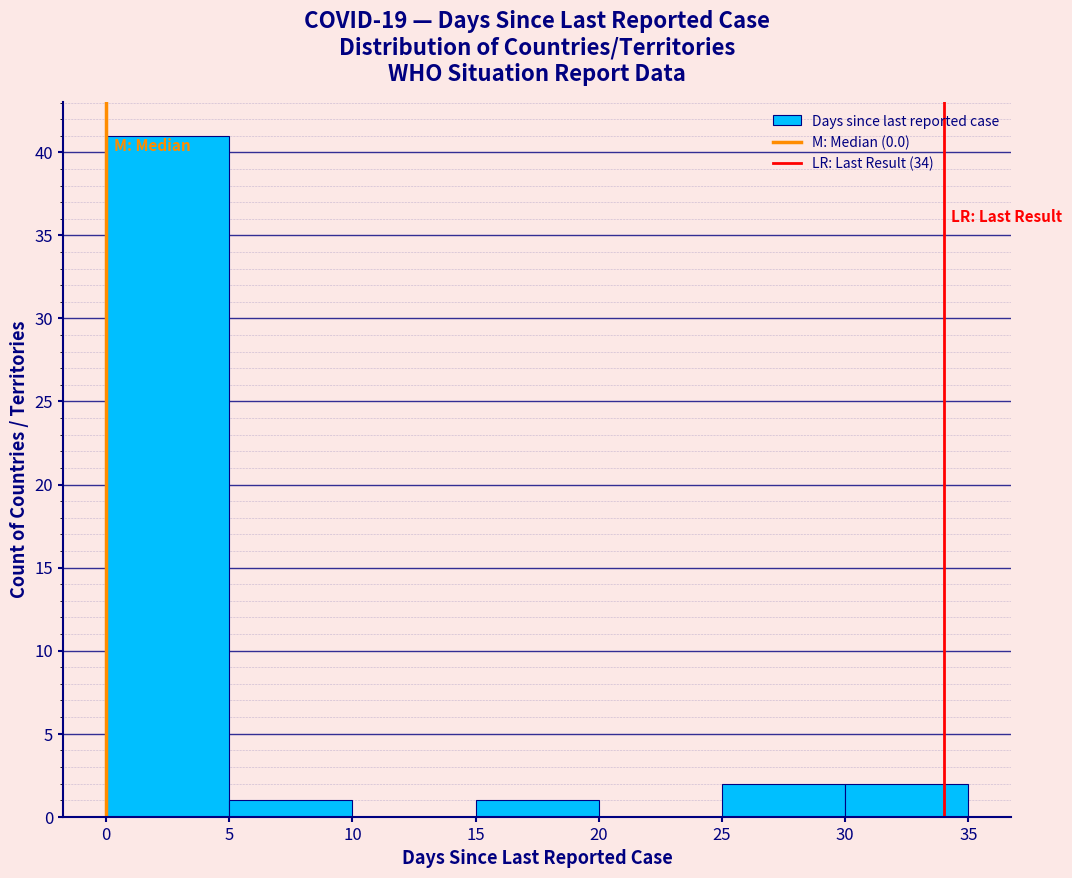

Reading left to right, transcribe this chart: for each bar, give the range it covers on the x-axis and its height. The values are not printed on the chart, so give them approximately, as read against the axis.

0 to 5: 41
5 to 10: 1
10 to 15: 0
15 to 20: 1
20 to 25: 0
25 to 30: 2
30 to 35: 2